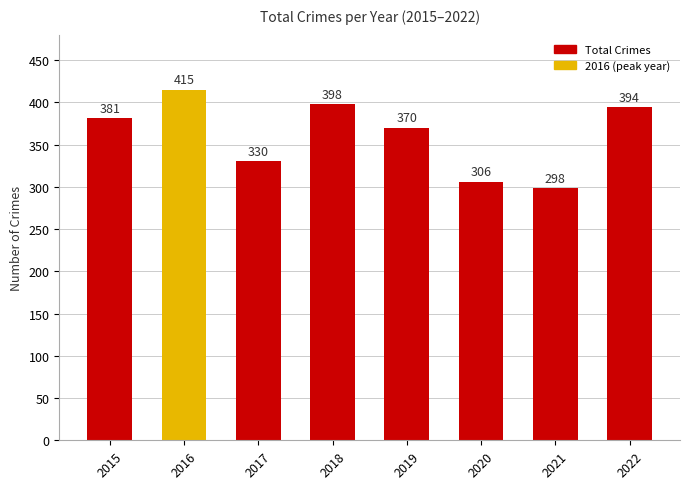

What is the sum of the values at 2021 and 2018?

696